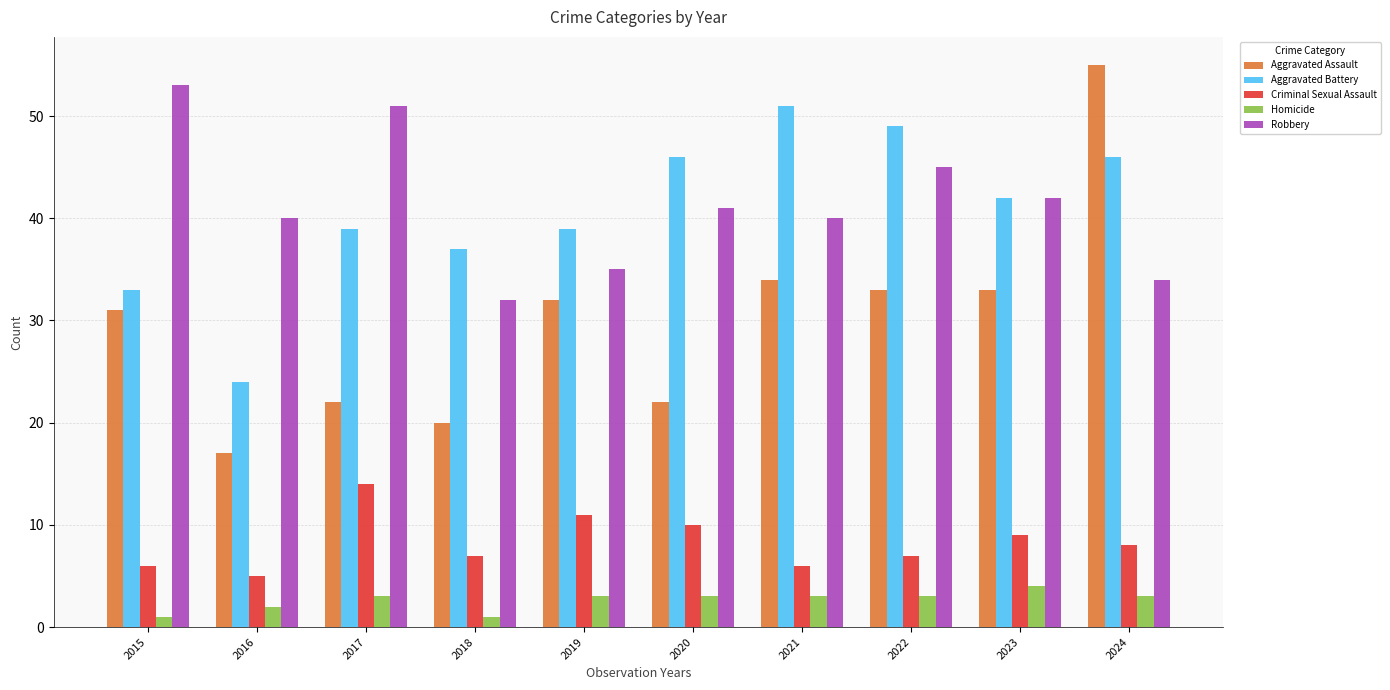

Reading right to left, transcribe all the data shown in this chart.

Aggravated Assault: 55	33	33	34	22	32	20	22	17	31
Aggravated Battery: 46	42	49	51	46	39	37	39	24	33
Criminal Sexual Assault: 8	9	7	6	10	11	7	14	5	6
Homicide: 3	4	3	3	3	3	1	3	2	1
Robbery: 34	42	45	40	41	35	32	51	40	53